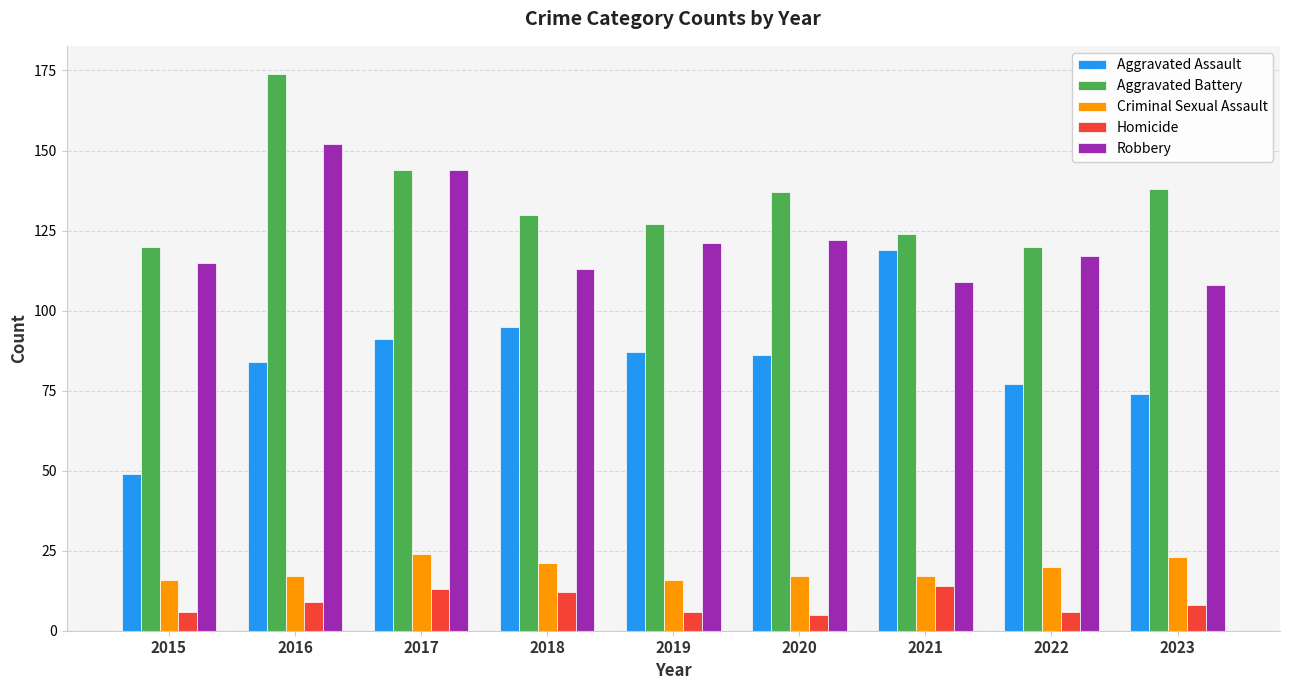

What is the difference between the highest and lowest values at 2019?

121